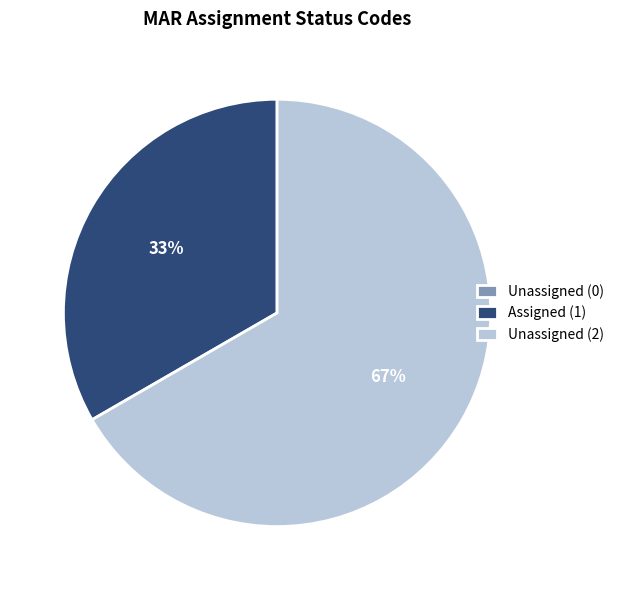

What is the largest slice in the pie chart?

Unassigned (2)